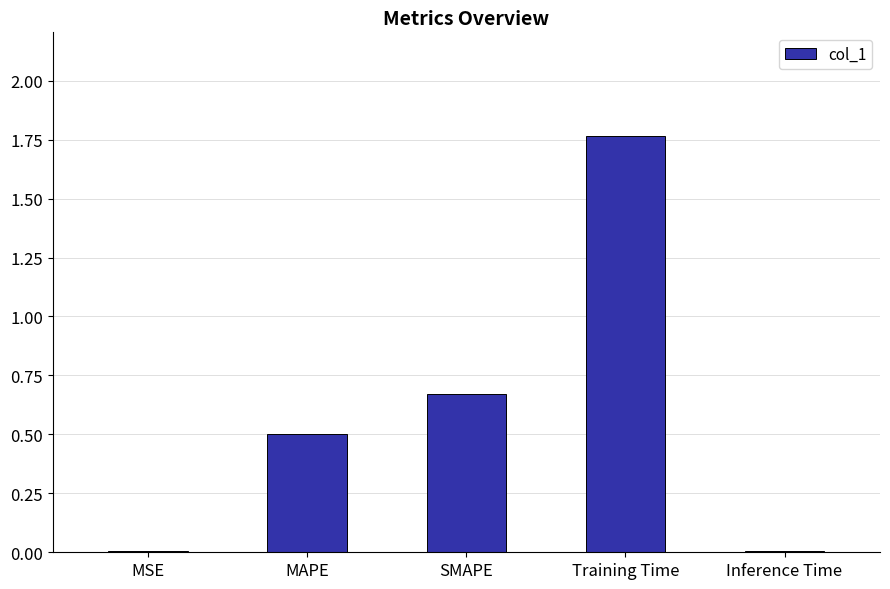

The chart shows a value of 0.9 at SMAPE. True or false?

False